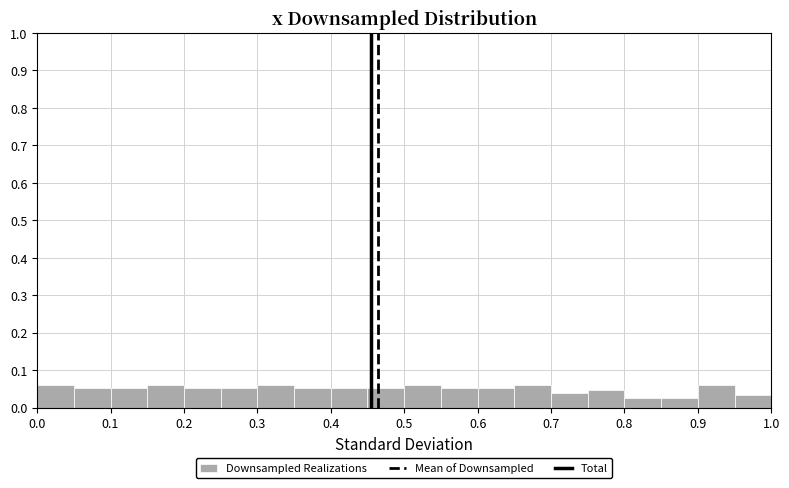

Reading left to right, transcribe this chart: for each bar, give the range it covers on the x-axis and its height. The values are not printed on the chart, so give them approximately, as read against the axis.

0.00 to 0.05: 0.06
0.05 to 0.10: 0.05
0.10 to 0.15: 0.05
0.15 to 0.20: 0.06
0.20 to 0.25: 0.05
0.25 to 0.30: 0.05
0.30 to 0.35: 0.06
0.35 to 0.40: 0.05
0.40 to 0.45: 0.05
0.45 to 0.50: 0.05
0.50 to 0.55: 0.06
0.55 to 0.60: 0.05
0.60 to 0.65: 0.05
0.65 to 0.70: 0.06
0.70 to 0.75: 0.04
0.75 to 0.80: 0.05
0.80 to 0.85: 0.03
0.85 to 0.90: 0.03
0.90 to 0.95: 0.06
0.95 to 1.00: 0.03